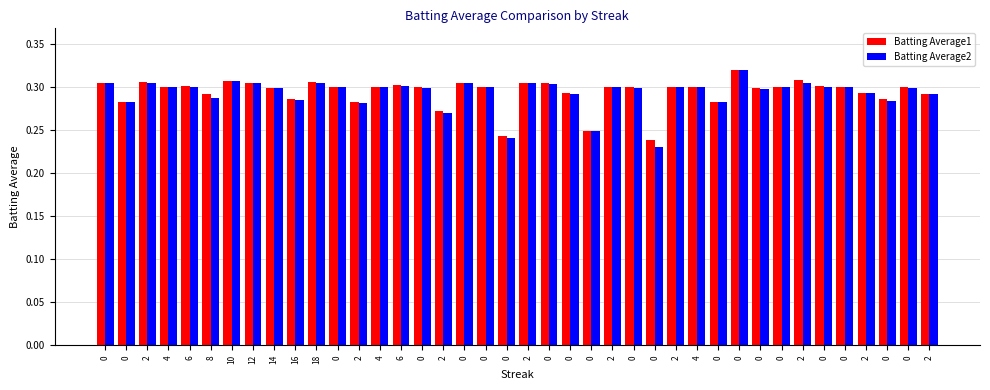

Rank the series by their average value, from lowest to highest.

Batting Average2, Batting Average1